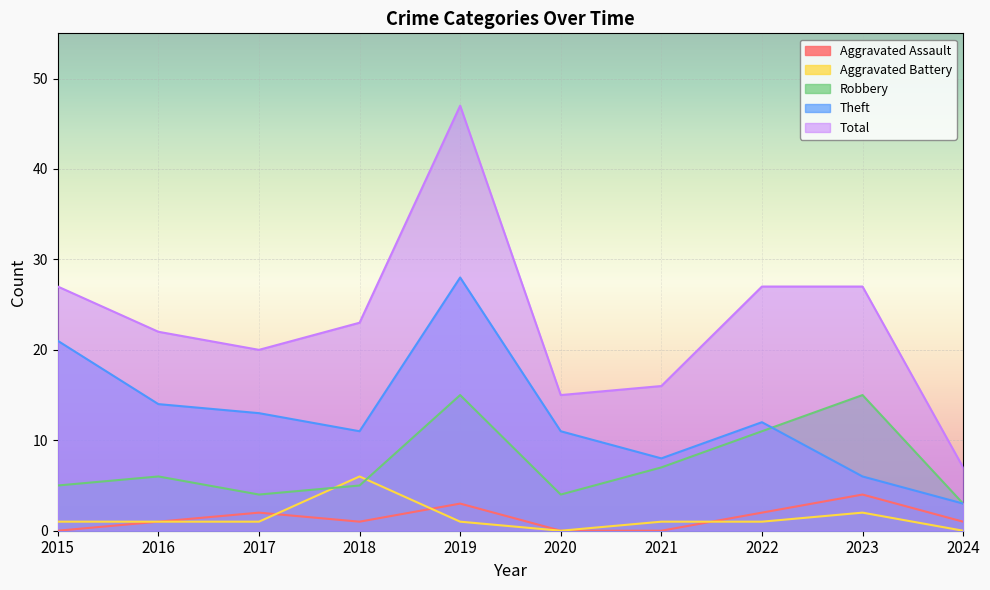

At which category does Theft reach its first local valley?

2018